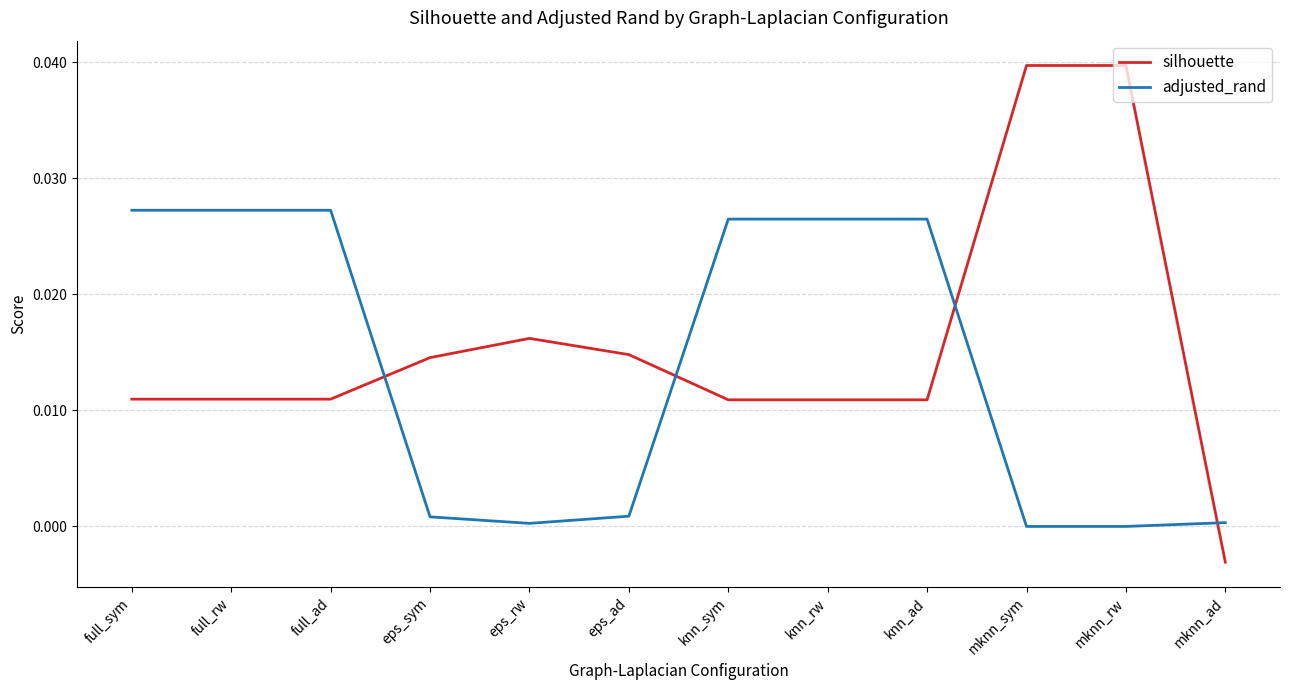

Between which two adjacent categories do silhouette and adjusted_rand first intersect?

full_ad and eps_sym